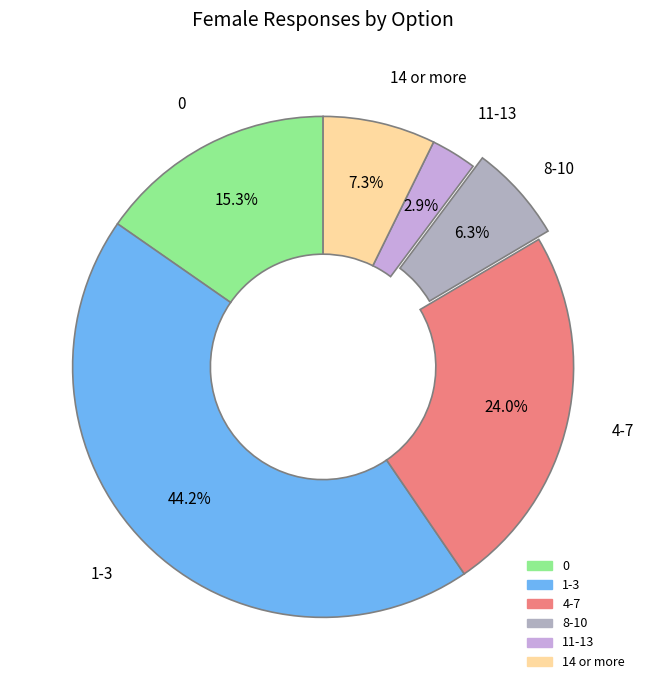

Approximately how many times larger is the value at 11-13 compared to 14 or more?

0.4